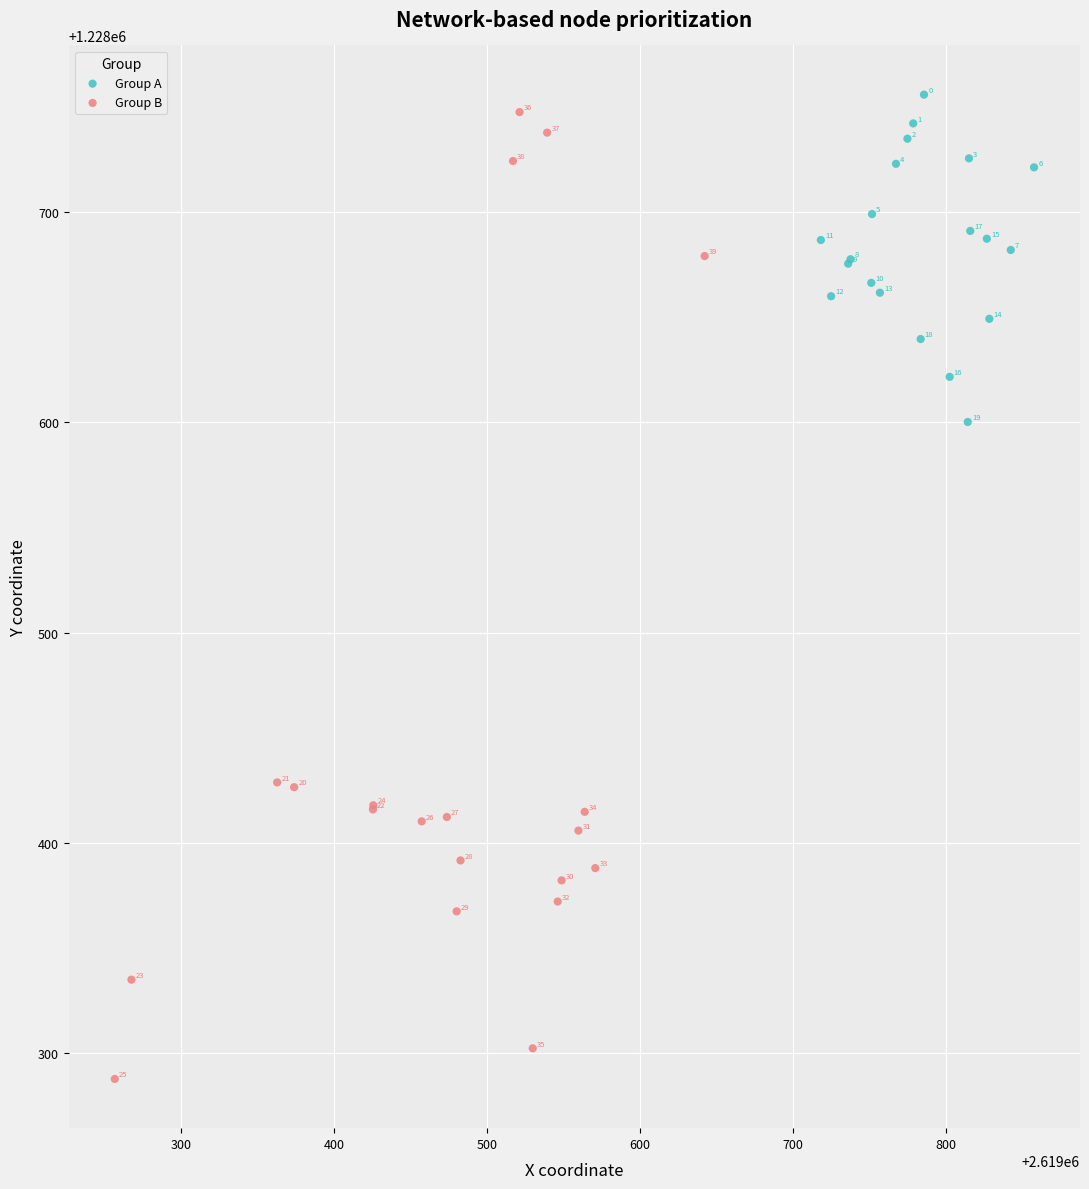

Which series has the largest Y range (max minus min)?

Group B